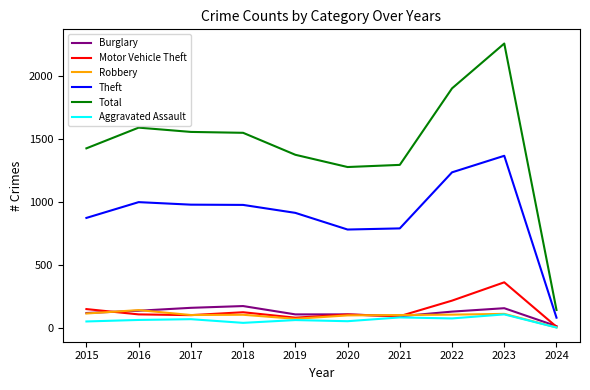

What is the minimum value for Aggravated Assault?

6